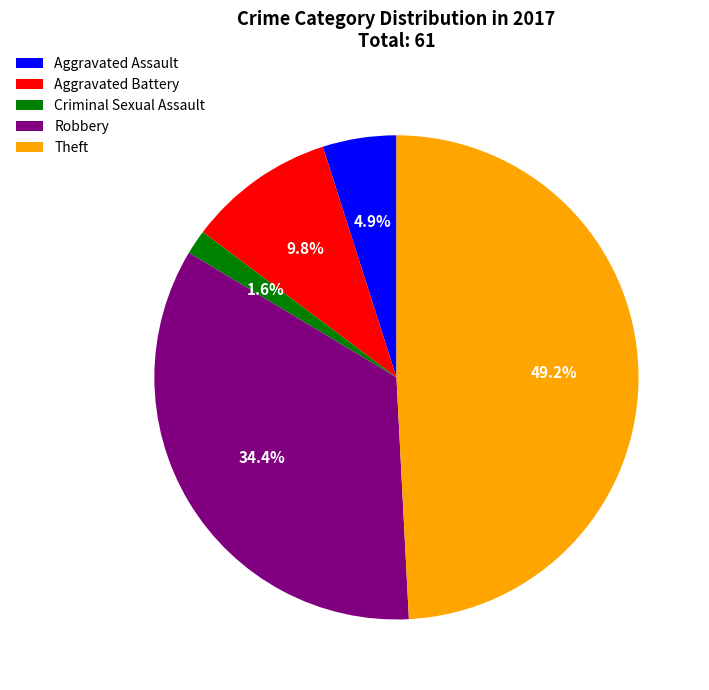

Which has a higher value, Aggravated Assault or Criminal Sexual Assault?

Aggravated Assault